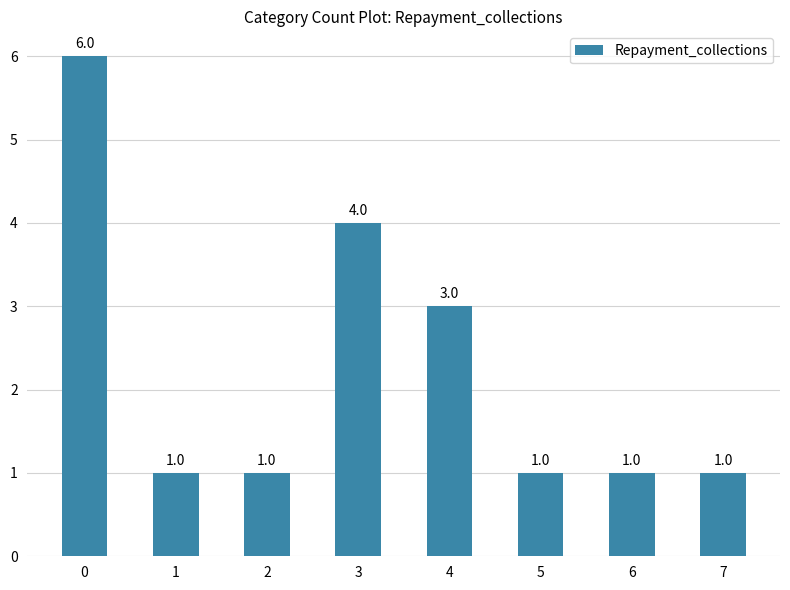

What is the smallest value displayed?

1